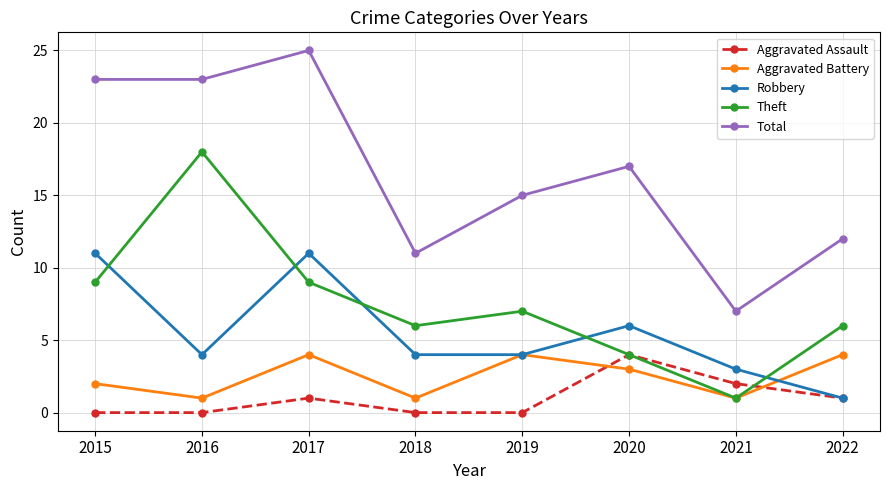

What is the difference between the second highest and minimum values in the Aggravated Battery series?

3